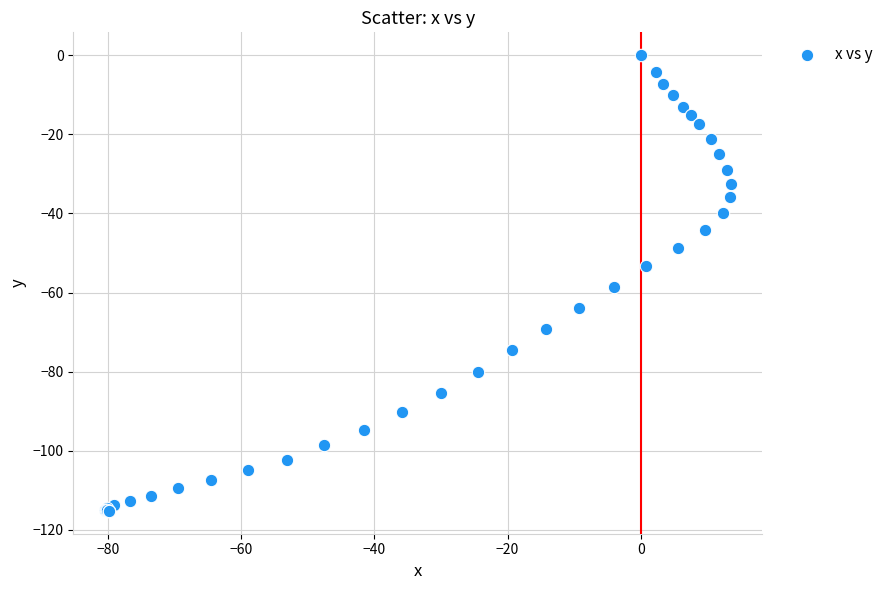

What Y value in the scatter plot is closest to -57?

-58.7